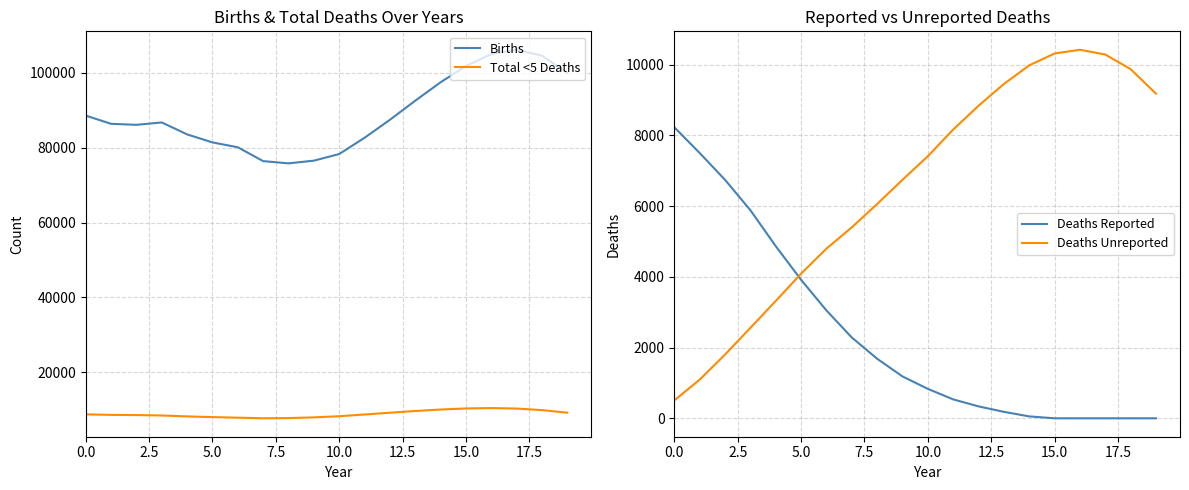

What is the minimum value for Births?

75838.2